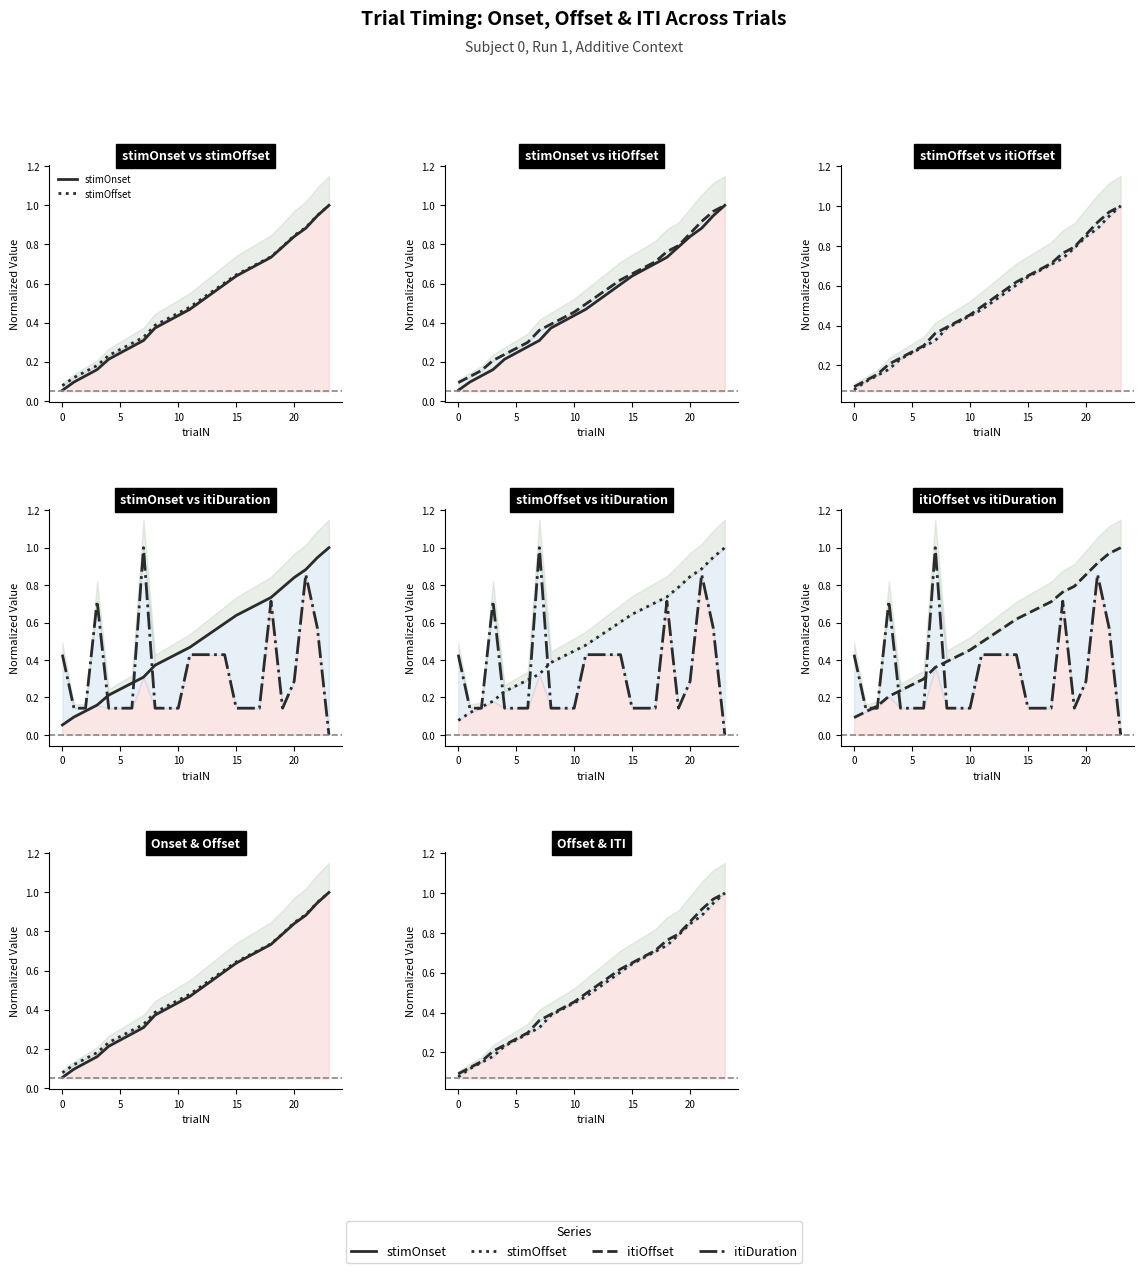

Which series has the largest total across all categories?

itiOffset